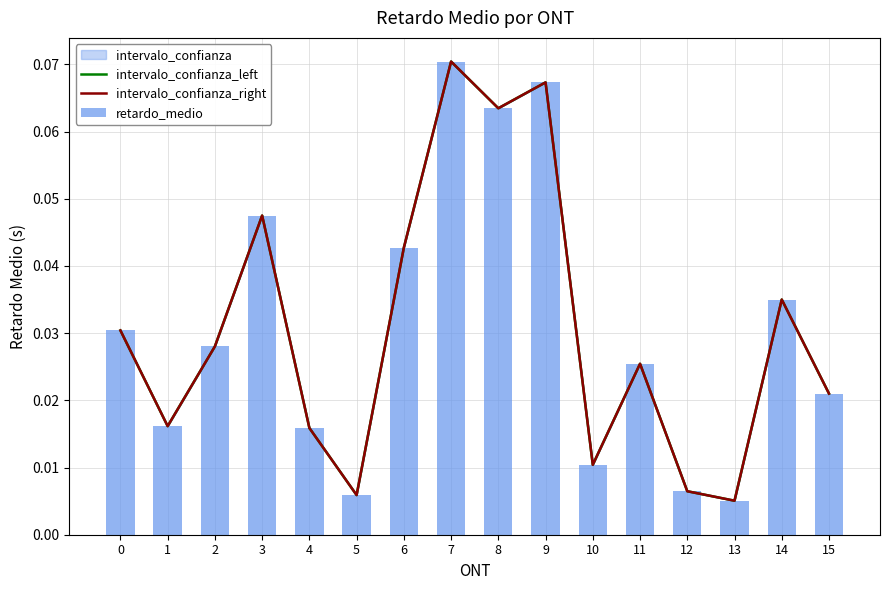

At which label does retardo_medio reach its peak?

7